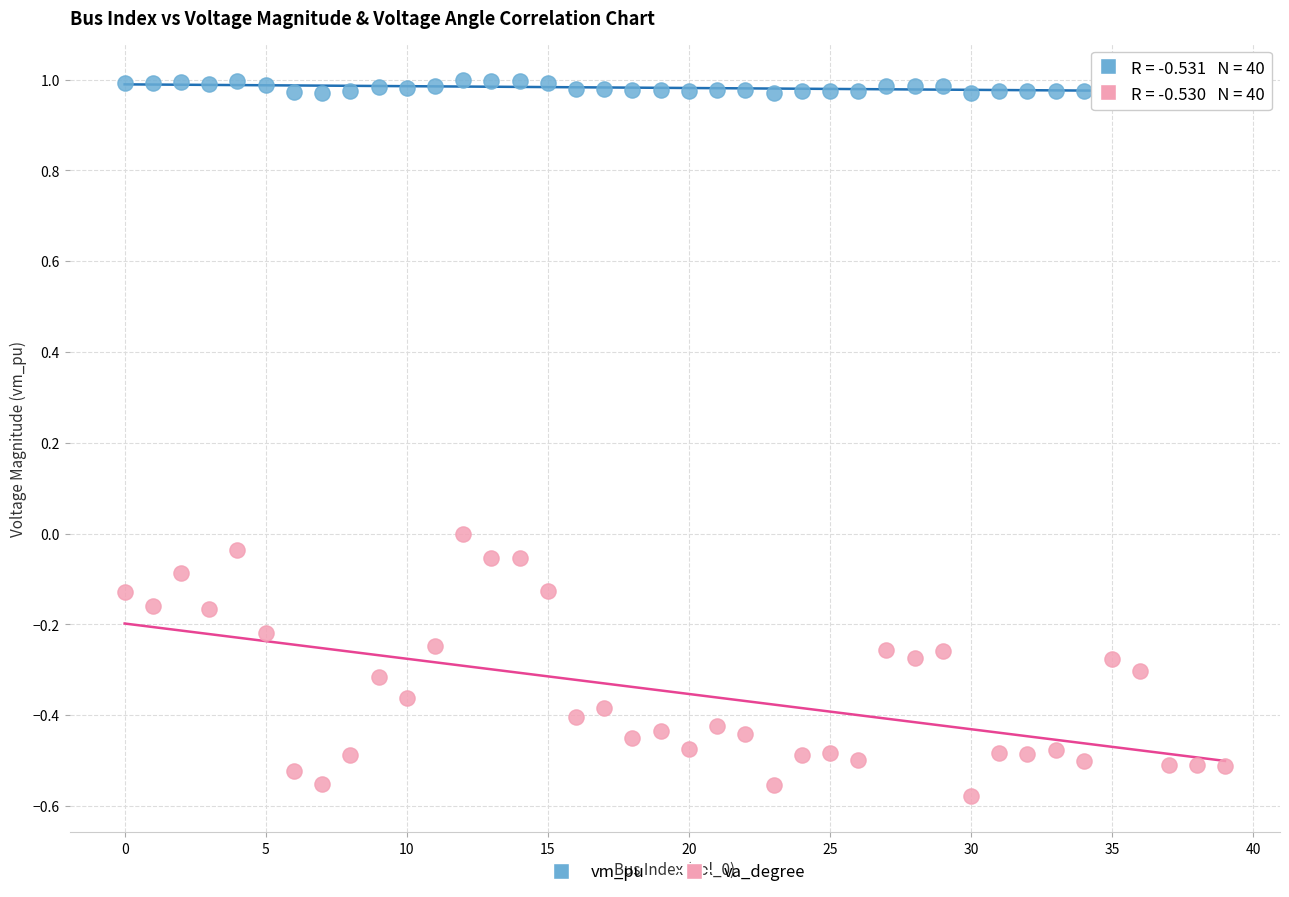

What are all the series names shown in the legend?

vm_pu, va_degree